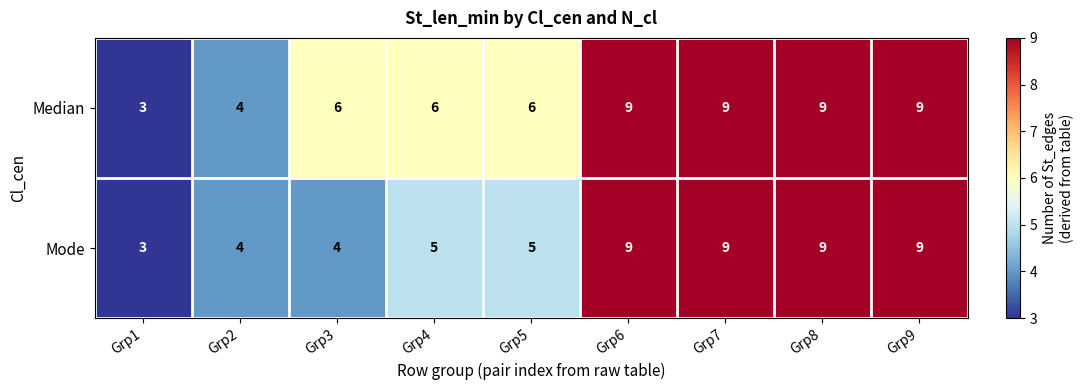

At how many categories does at least one series exceed 8?

4